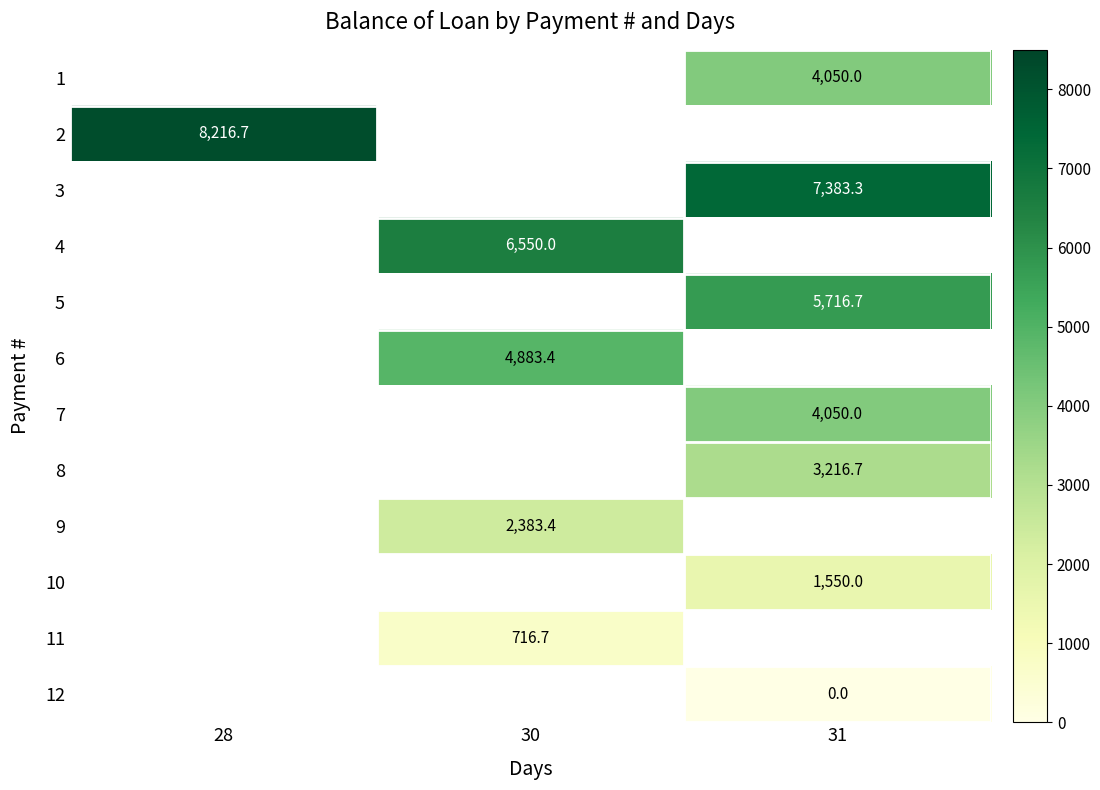

The value of 4 at 30 is 1936.2. True or false?

False